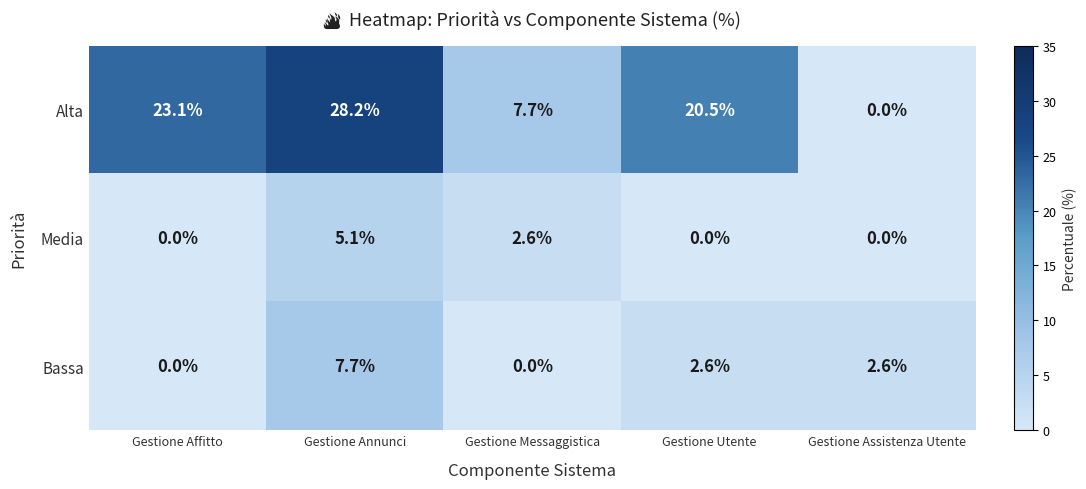

The value of Bassa at Gestione Messaggistica is 3.1. True or false?

False